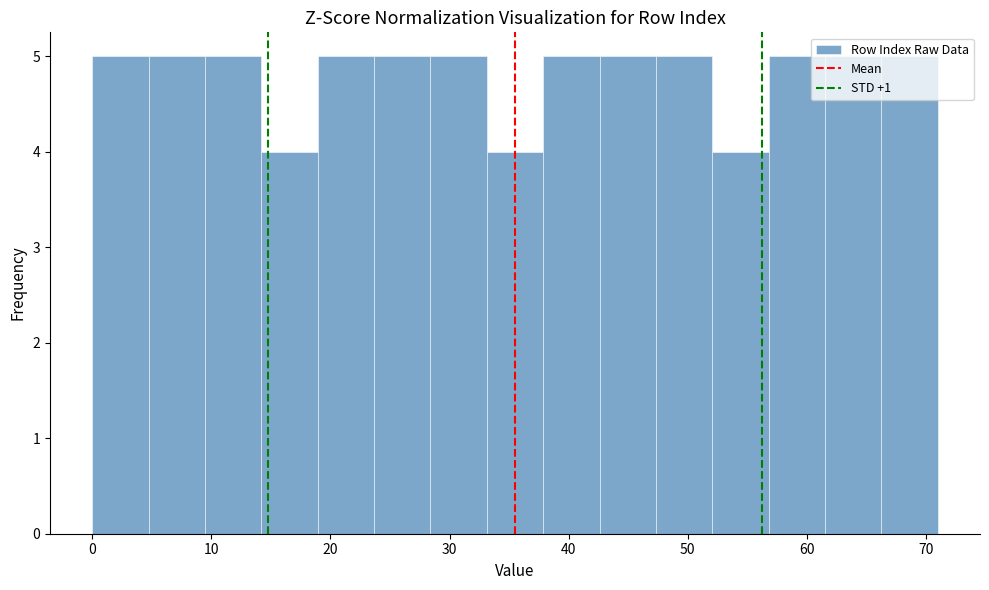

What is the height of the bar covering 0 to 5 on the x-axis? Neither the bar edges nor the heights are printed on the chart, so give them approximately, as read against the axes.

5